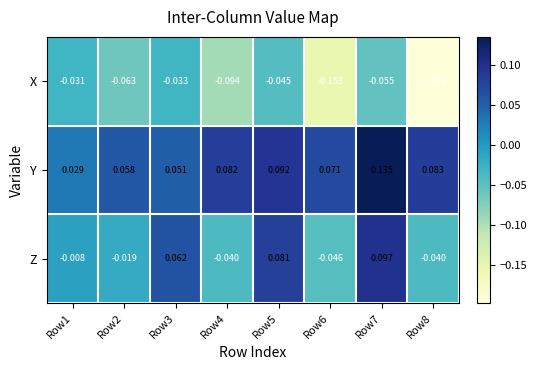

Between Row2 and Row4, which series saw the biggest shift?

X